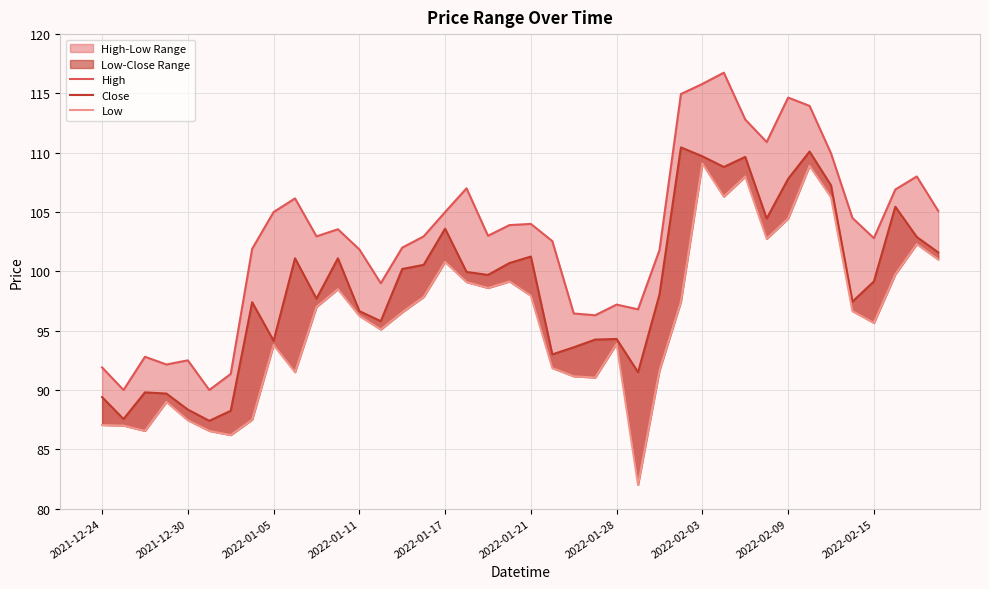

Rank the categories by Low value from highest to lowest.

28, 33, 30, 29, 34, 32, 31, 38, 39, 16, 37, 19, 17, 18, 11, 20, 15, 27, 10, 35, 14, 12, 36, 13, 24, 2022-02-09, 21, 26, 2022-02-15, 22, 23, 2022-01-11, 2022-02-03, 2022-01-17, 2021-12-24, 2021-12-30, 2022-01-05, 2022-01-21, 2022-01-28, 25